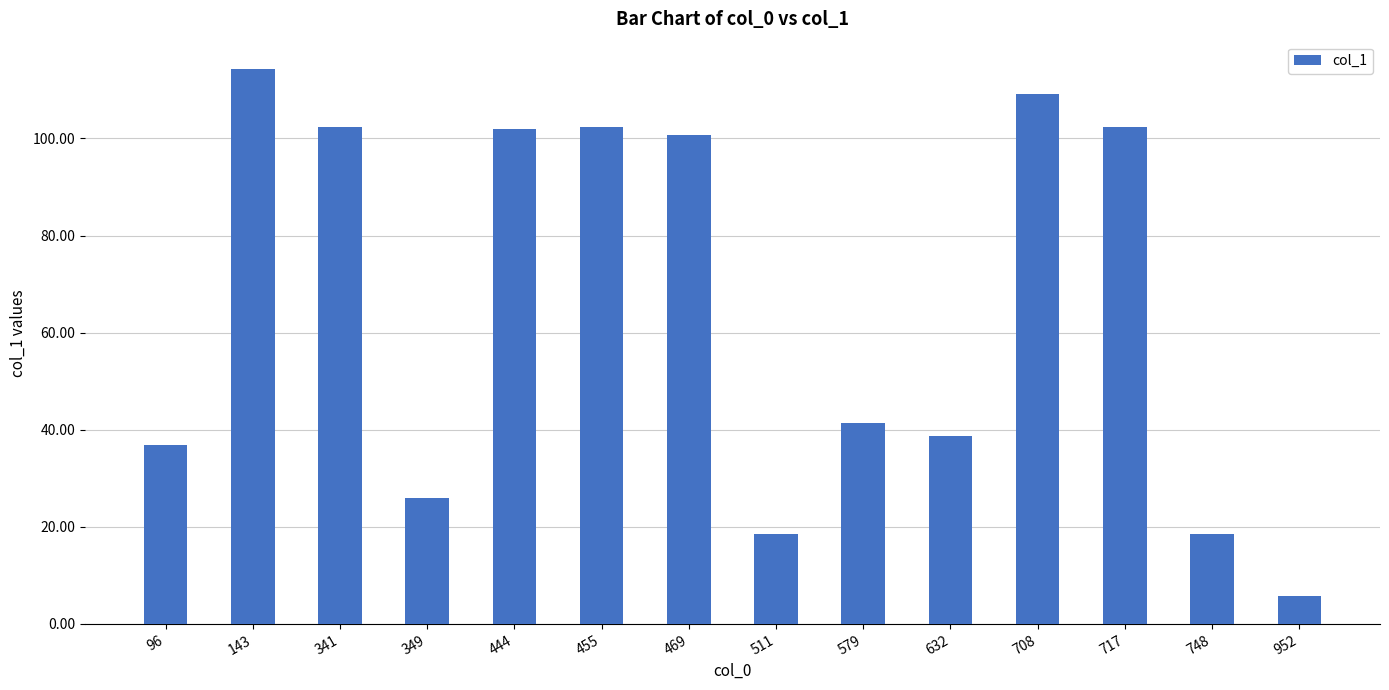

What is the change in value from 341 to 511?

-83.8